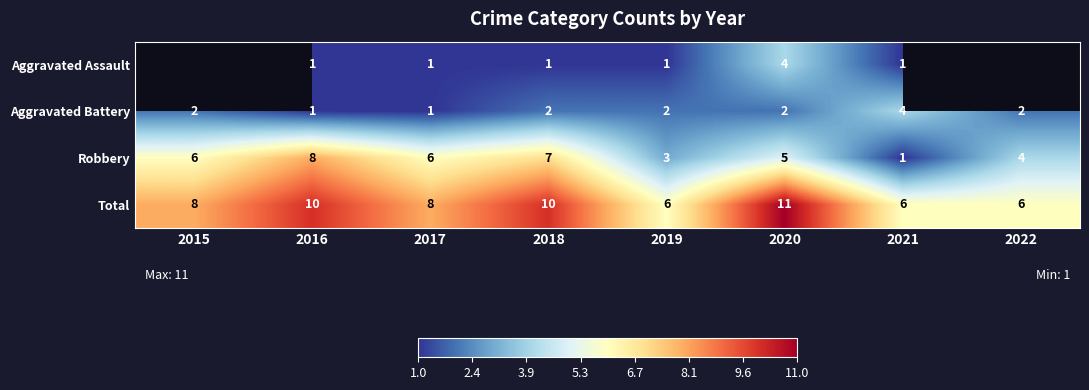

True or false: Total has a value of 9.8 at 2022.

False